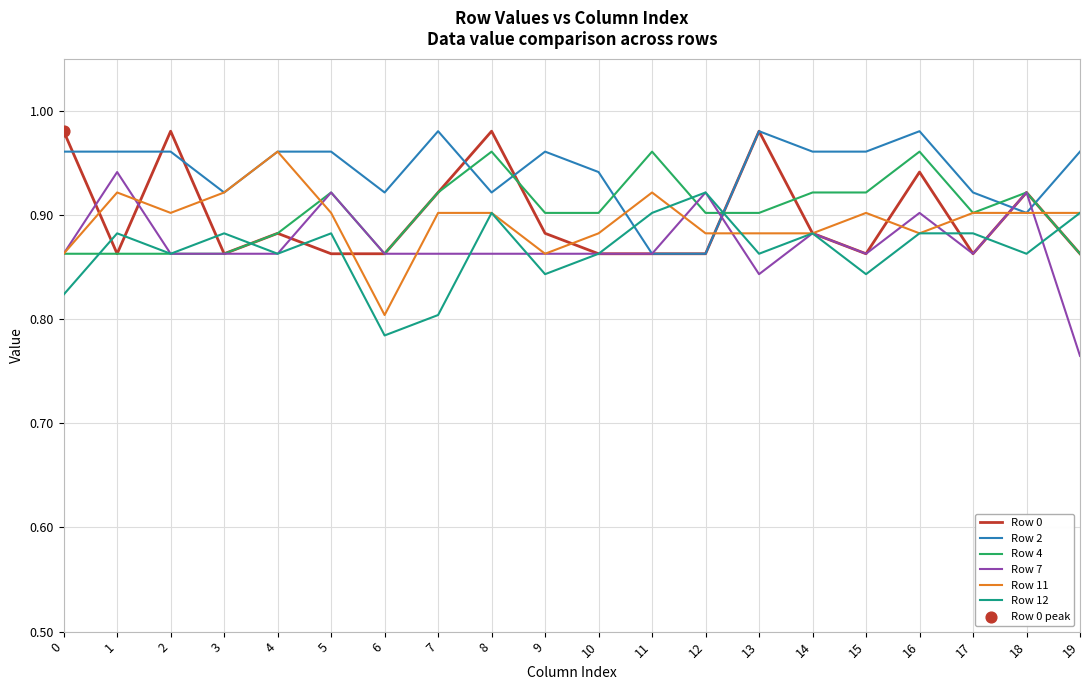

Is the value of Row 7 at 13 greater than the value of Row 11 at 3?

No